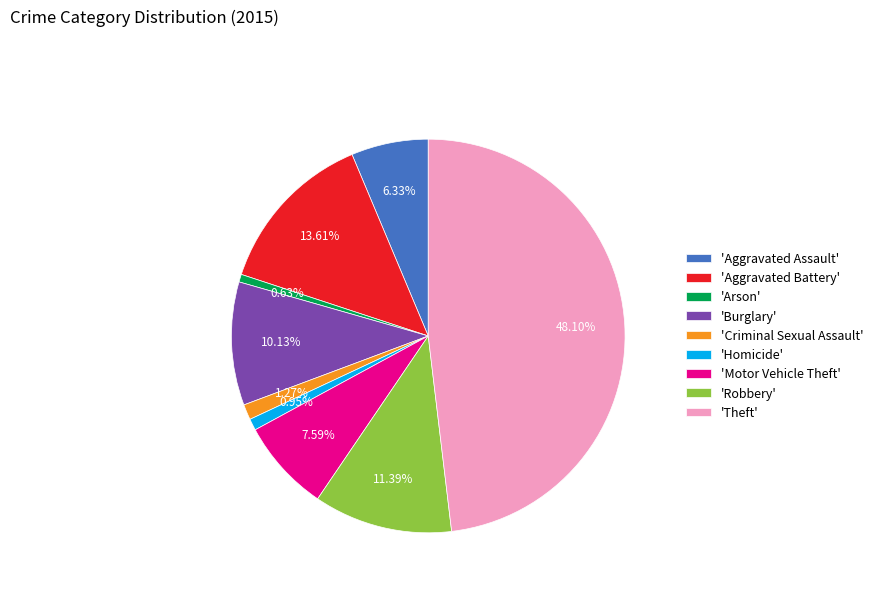

Which slice is the largest?

'Theft'